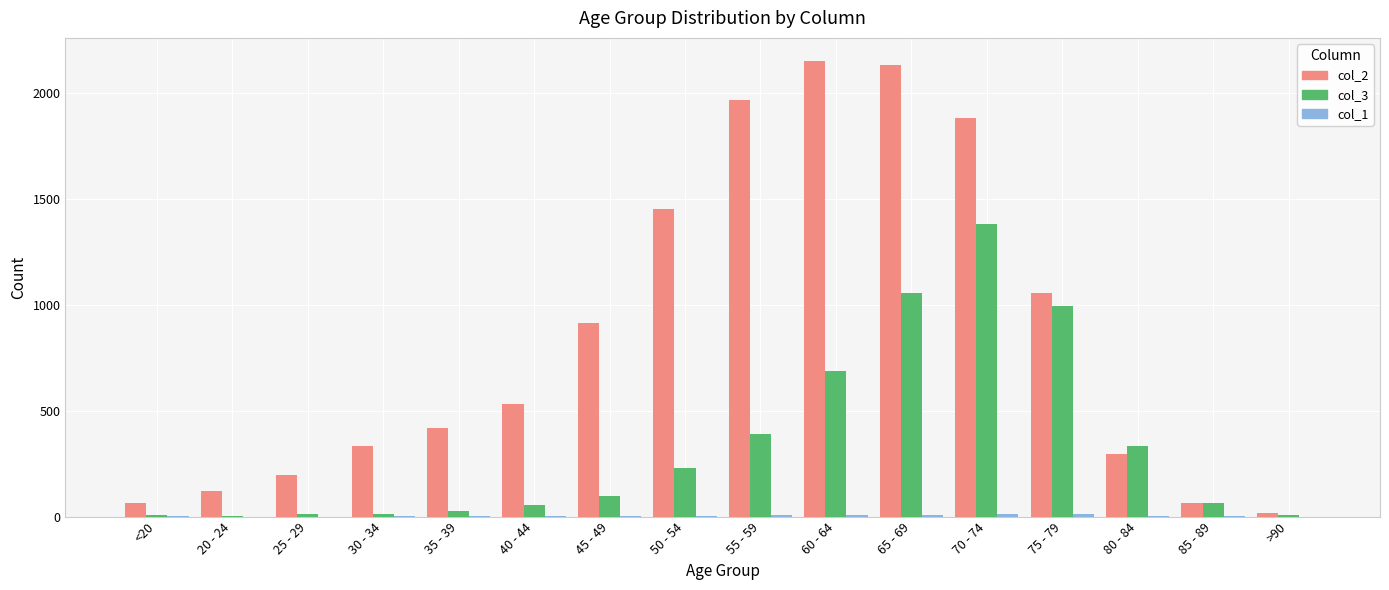

Are the bars horizontal?

No